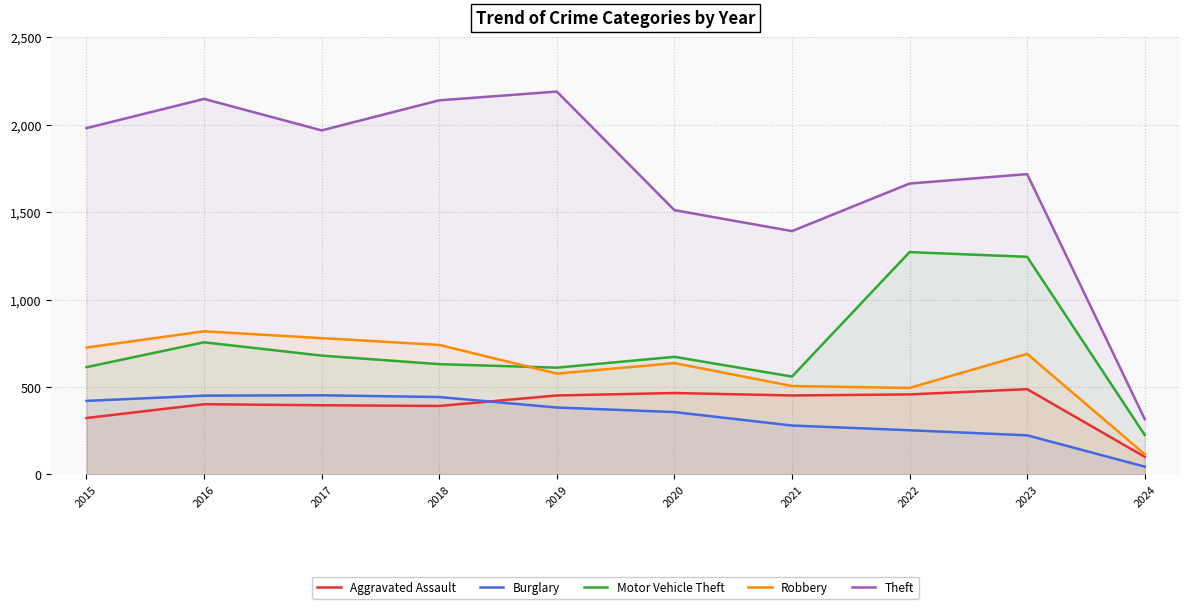

True or false: Robbery and Burglary cross at least once.

False